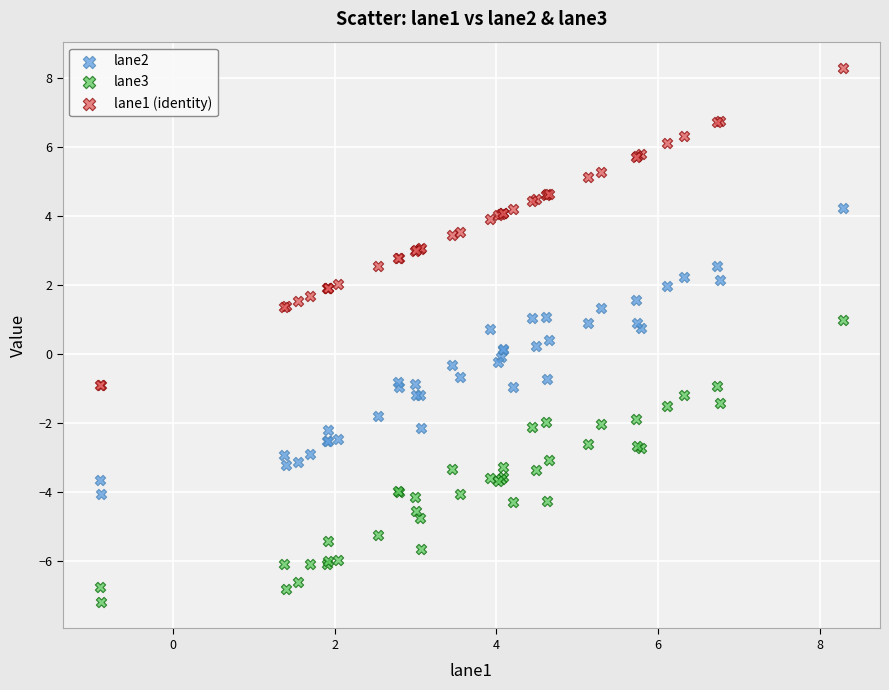

Which series reaches the maximum Y coordinate?

lane1 (identity)